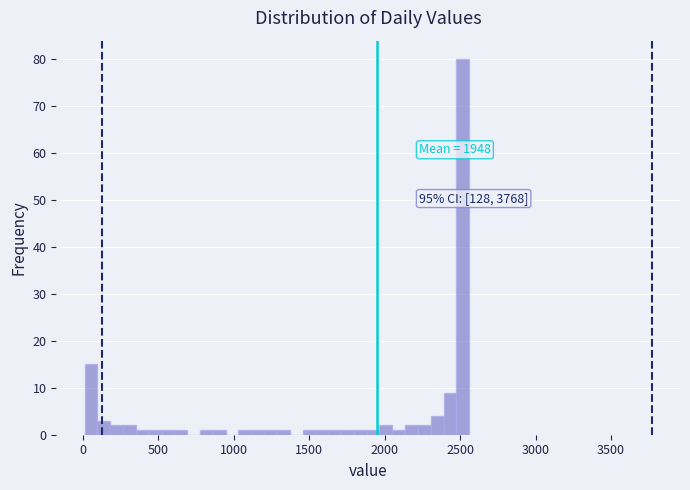

Around what value on the x-axis is the tallest bar? Give the approximate position of its centre, as read against the axis.

2500